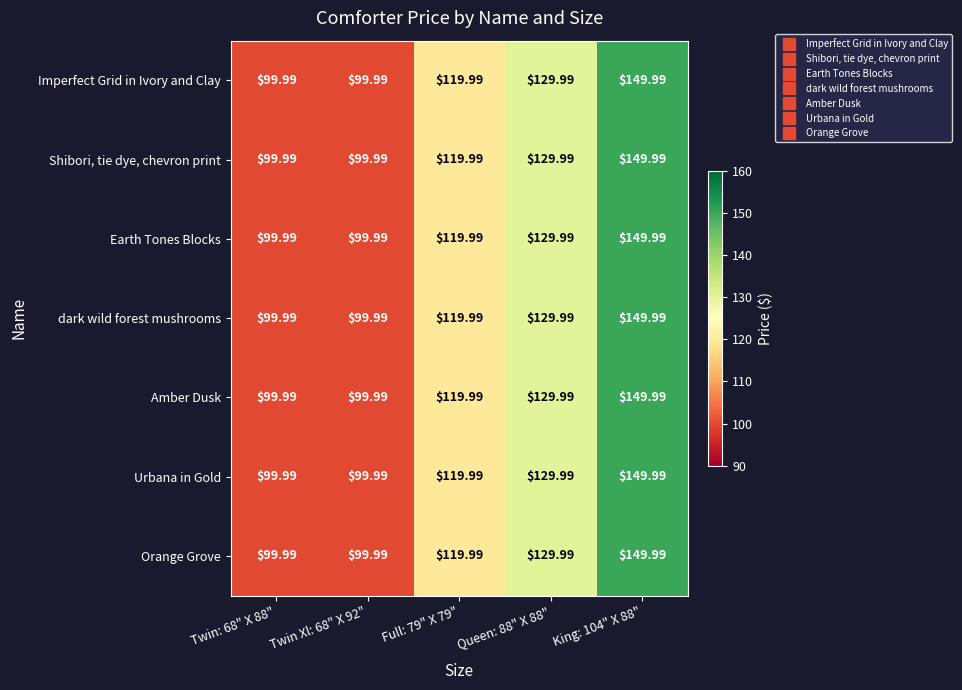

Is the value of Shibori, tie dye, chevron print at Twin Xl: 68" X 92" greater than the value of Imperfect Grid in Ivory and Clay at Queen: 88" X 88"?

No